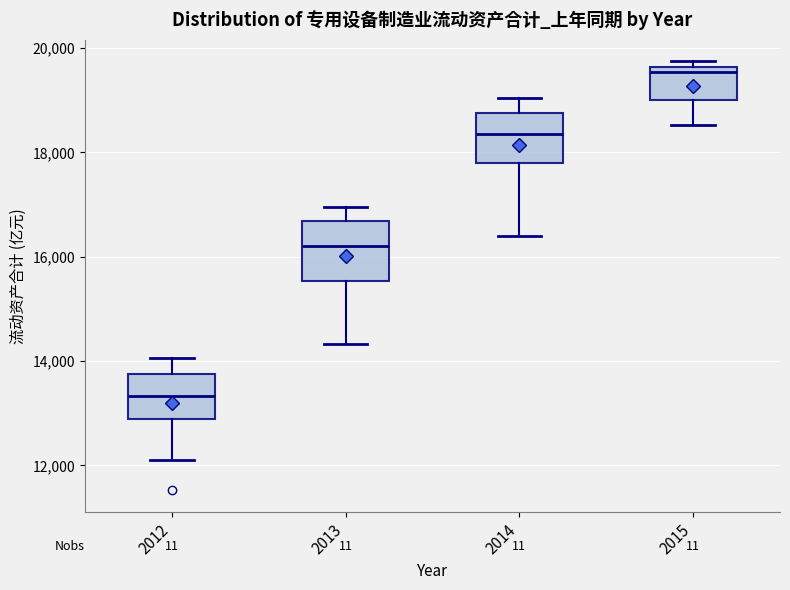

Where does the median line of the box at x = 2012 sit on the y-axis? The values are not printed on the chart, so give them approximately, as read against the axis.

13400